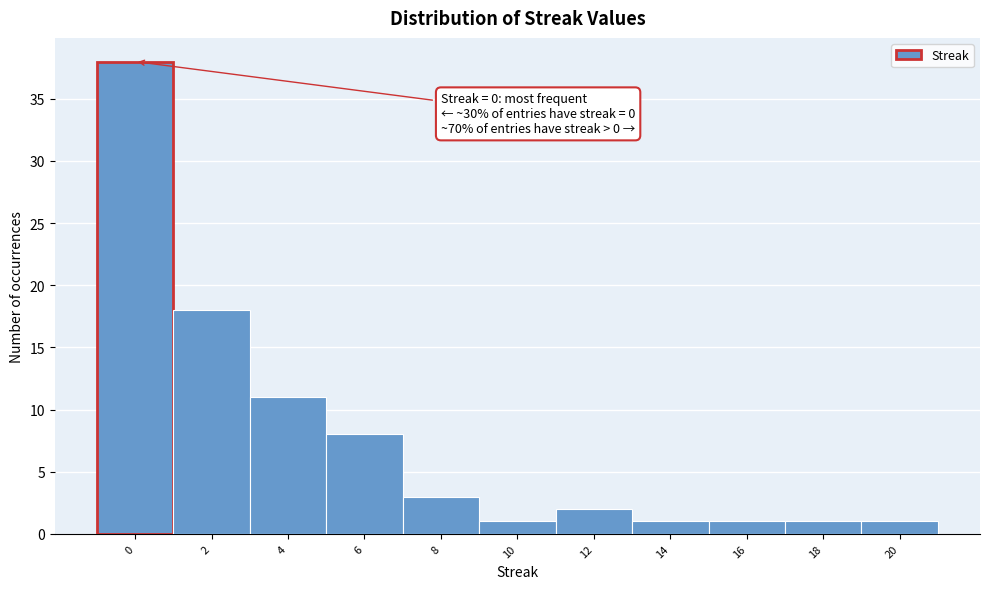

Over which range of the x-axis is the bar tallest?

-1 to 1